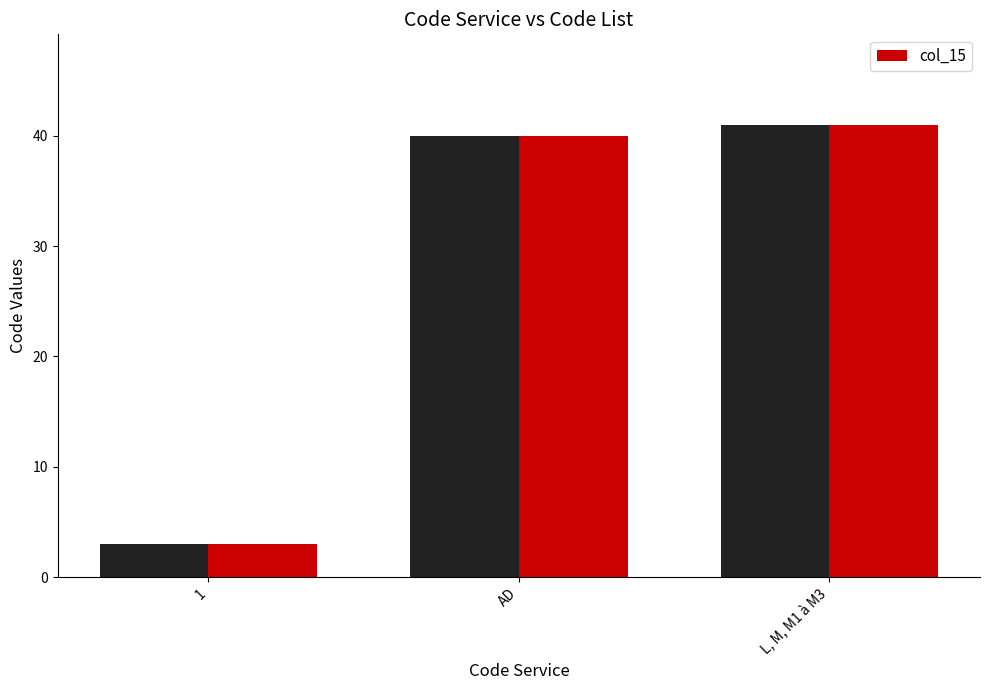

Reading left to right, extract all data points from this chart.

1=3	AD=40	L, M, M1 à M3=41